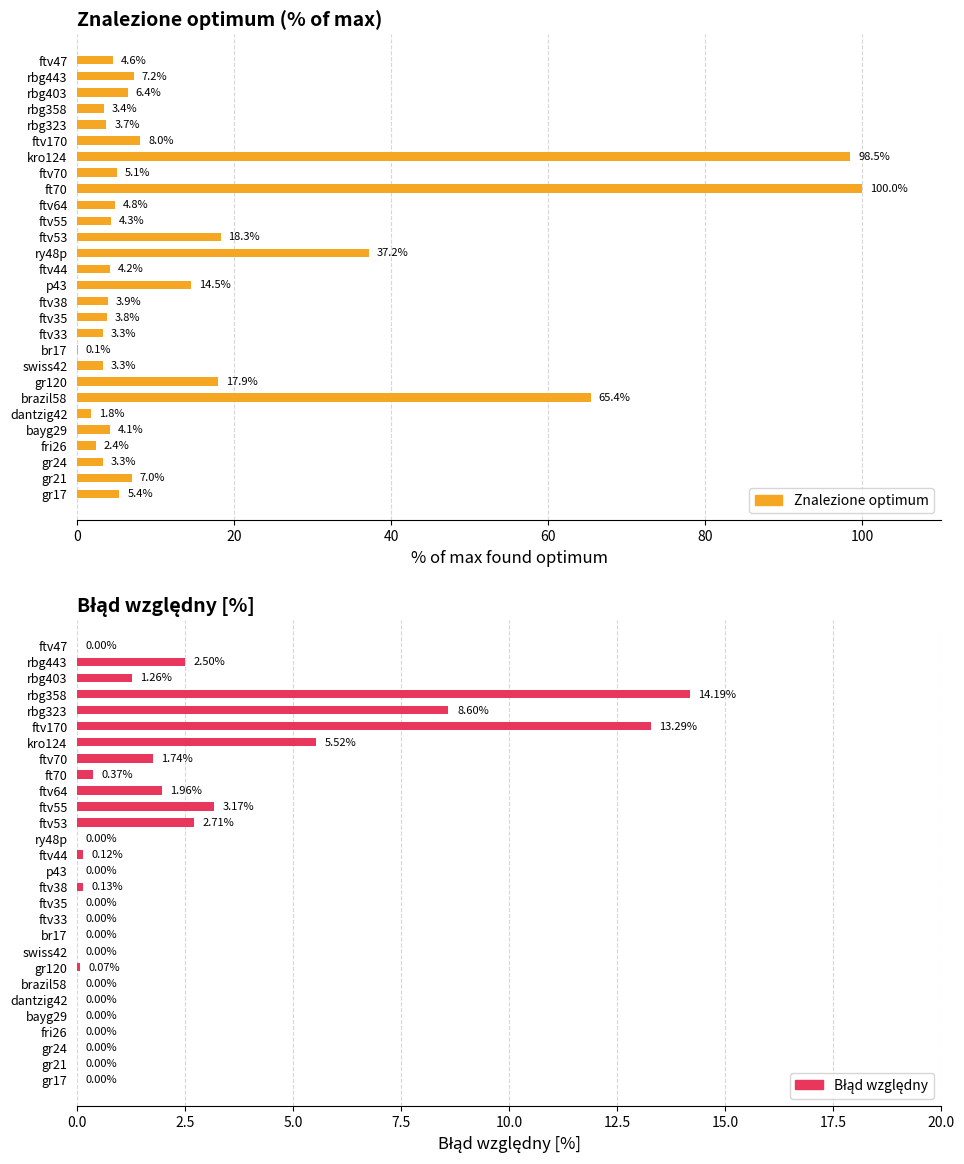

How many bars are there in total?

56